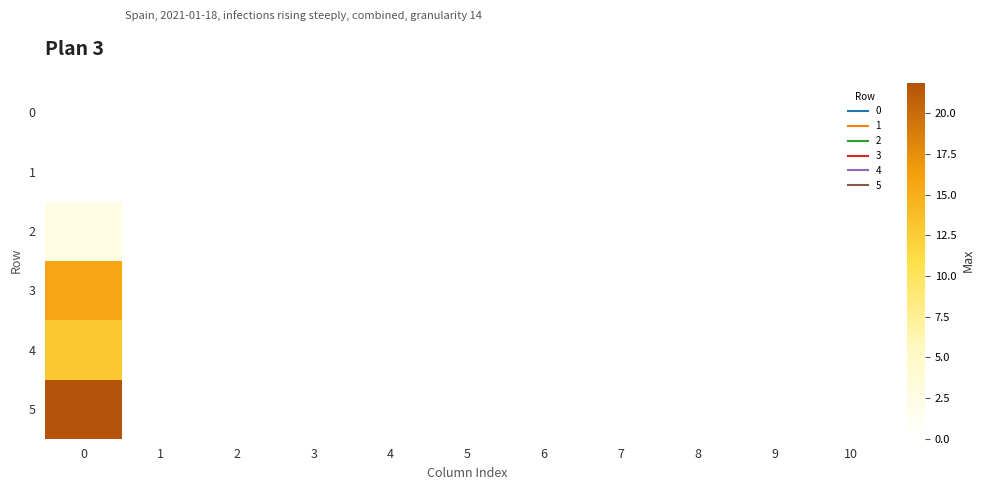

Reading right to left, extract all data points from this chart.

row_0: 0.0	0.0	0.0	0.0	0.0	0.0	0.0	0.0	0.0	0.0	0.0
row_1: 0.0	0.0	0.0	0.0	0.0	0.0	0.0	0.0	0.0	0.0	0.0
row_2: 0.0	0.0	0.0	0.0	0.0	0.0	0.0	0.0	0.0	0.0	2.5
row_3: 0.0	0.0	0.0	0.0	0.0	0.0	0.0	0.0	0.0	0.0	15.6
row_4: 0.0	0.0	0.0	0.0	0.0	0.0	0.0	0.0	0.0	0.0	12.9
row_5: 0.0	0.0	0.0	0.0	0.0	0.0	0.0	0.0	0.0	0.0	21.9